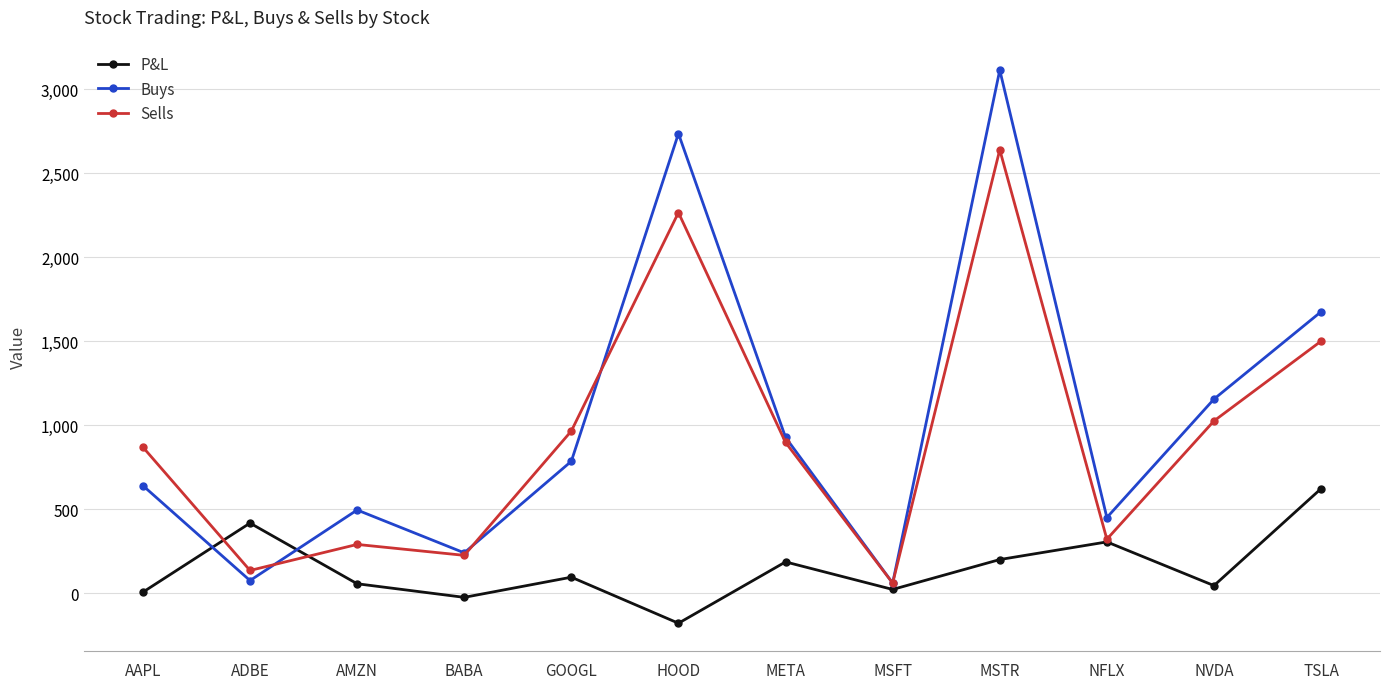

What is the difference between the maximum and minimum values in the Sells series?

2579